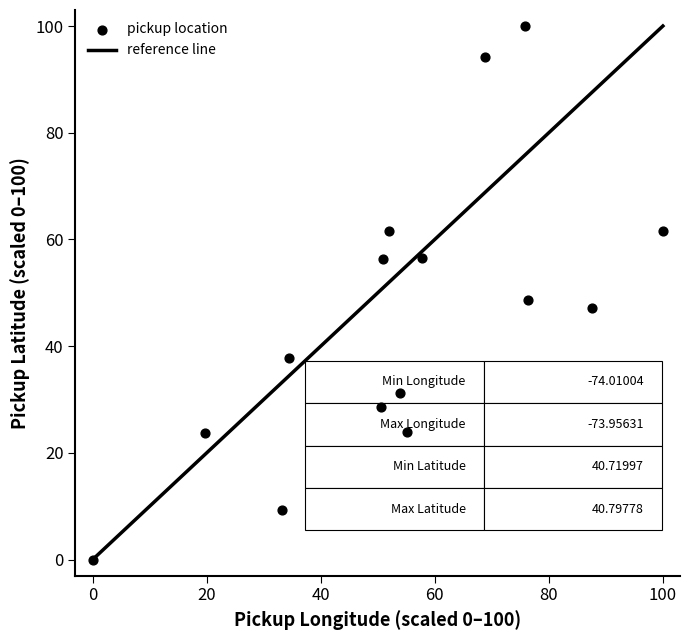

What Y value in the scatter plot is closest to 50?

48.7